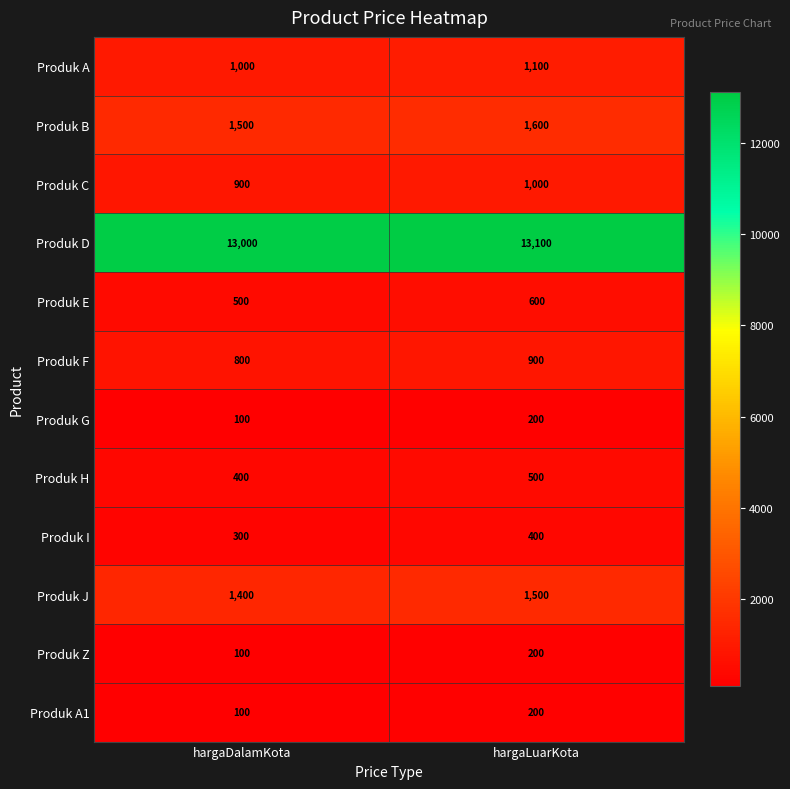

What is the spread (max minus min) of values at hargaLuarKota?

12900